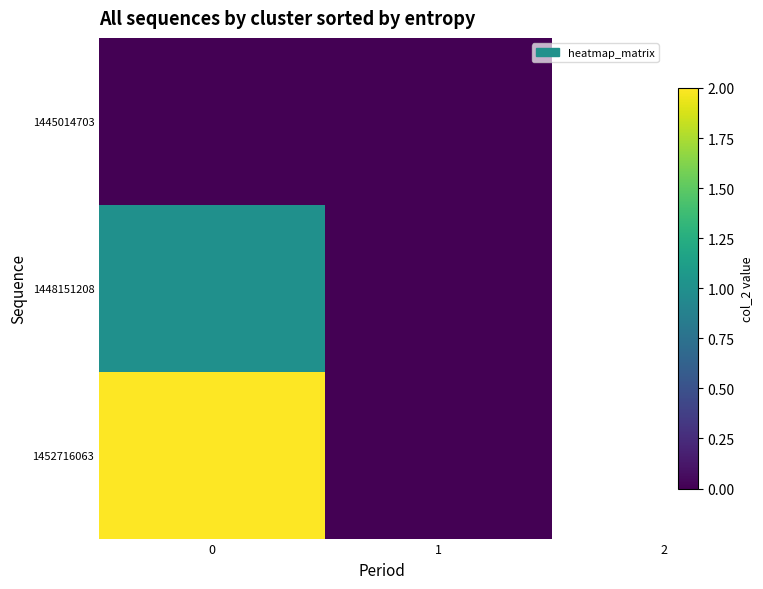

Between 0 and 1, which series saw the biggest shift?

1452716063